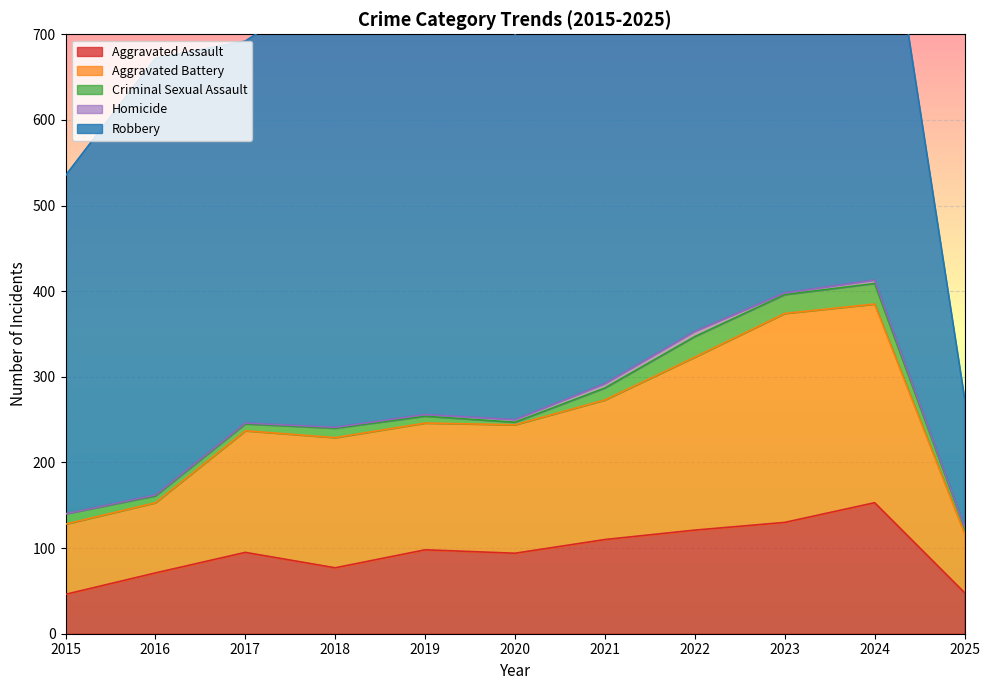

What is the value of the Homicide point at the 3rd from the left?

1